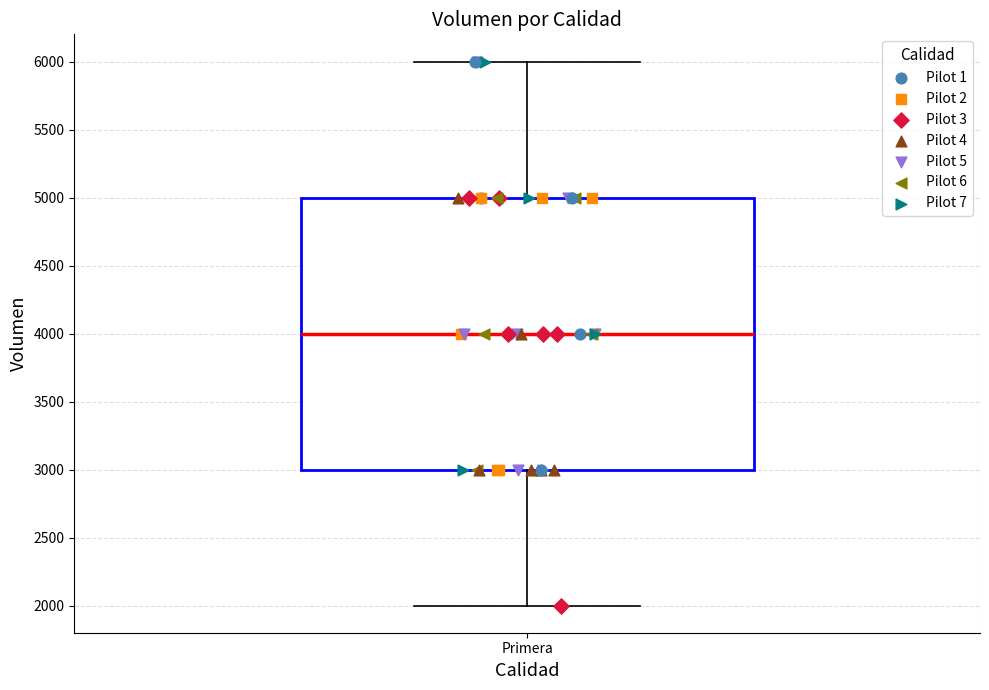

Where is the lower edge of the box for Primera on the y-axis? The values are not printed on the chart, so give them approximately, as read against the axis.

3000